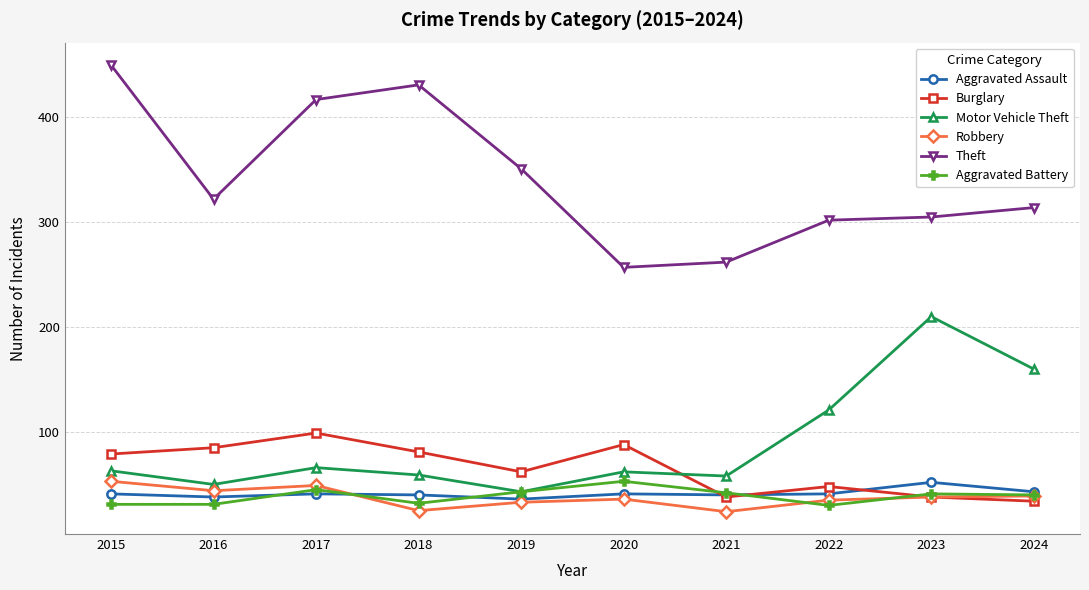

True or false: Theft and Aggravated Battery cross at least once.

False